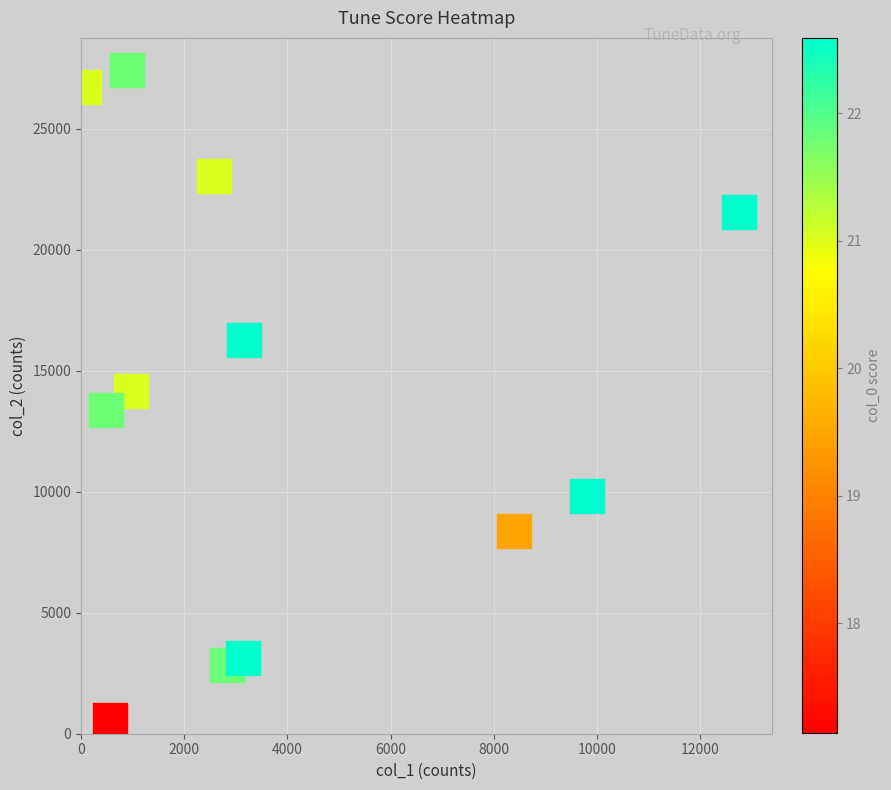

List the coordinates of all points as (Y, X) pairs, reading left to right.

(26713, 59)  (13368, 477)  (563, 563)  (27416, 898)  (14160, 966)  (23068, 2577)  (2832, 2832)  (3147, 3147)  (16258, 3154)  (8388, 8388)  (9808, 9808)  (21577, 12746)